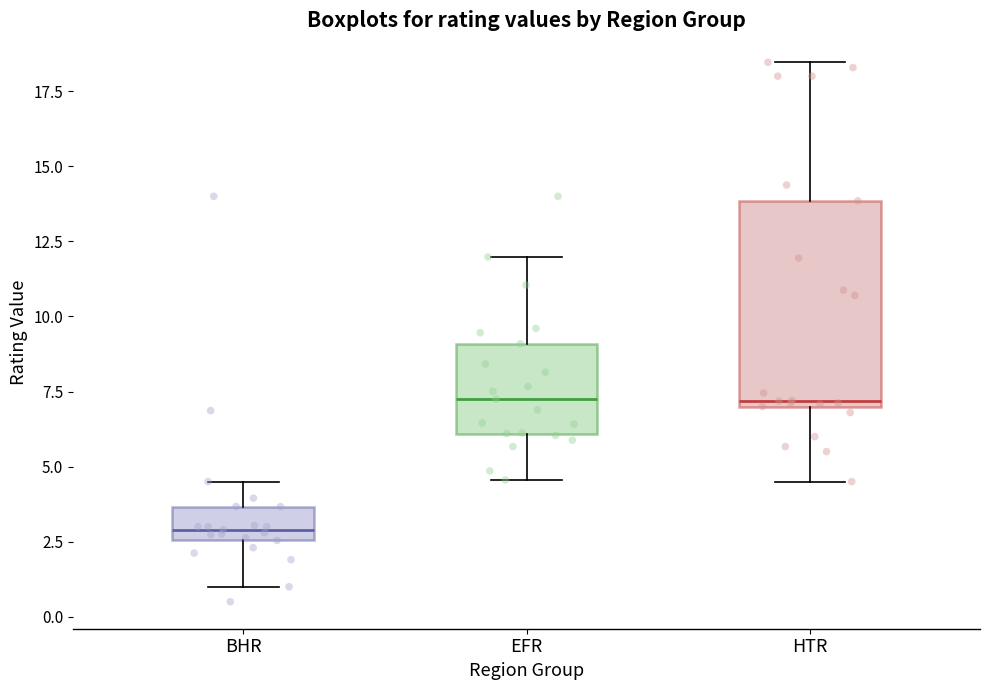

Which box is the tallest, from its lower edge to its upper edge?

HTR